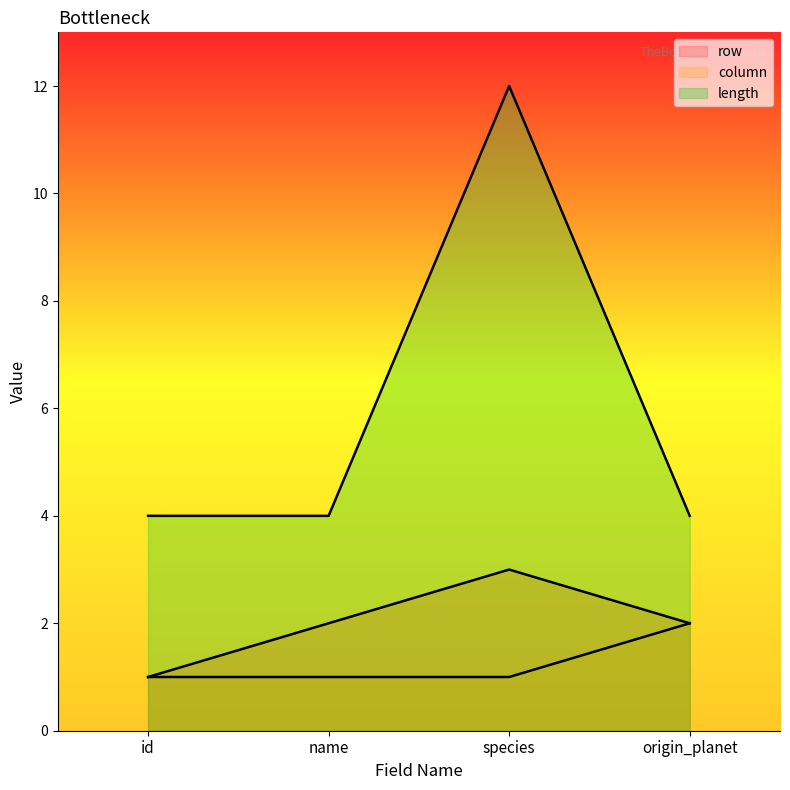

What are all the series names shown in the legend?

row, column, length